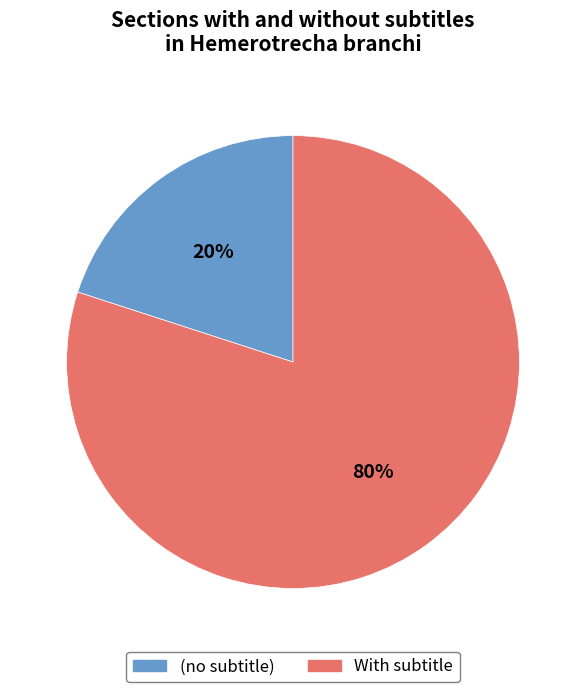

Rank the categories by value from lowest to highest.

(no subtitle), With subtitle